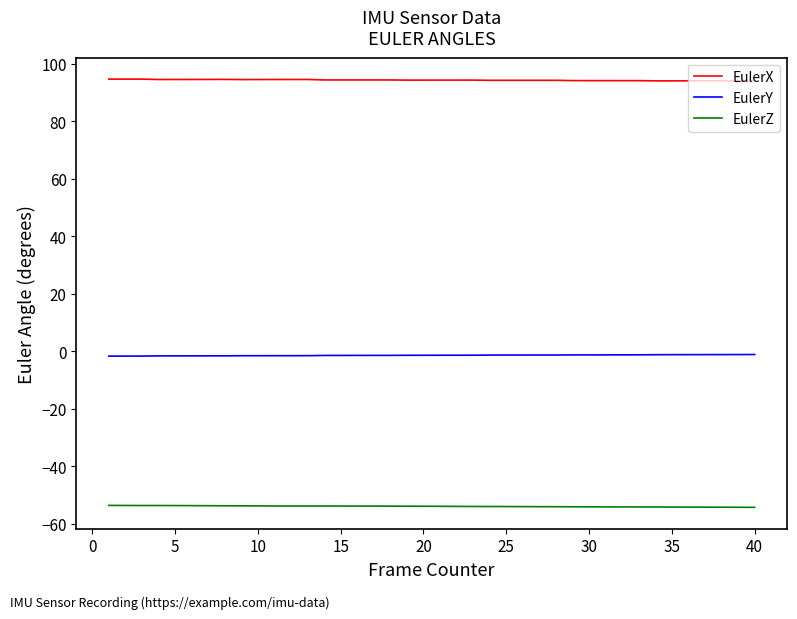

Which series has the largest total across all categories?

EulerX